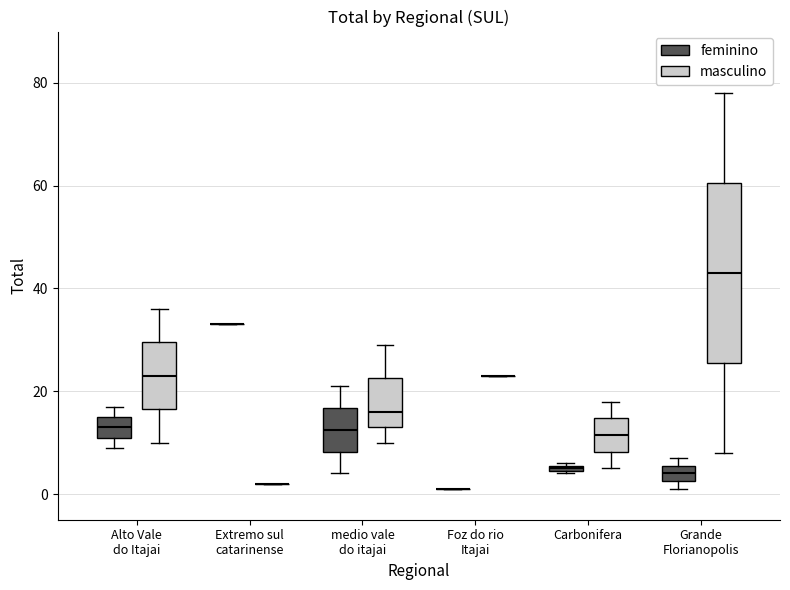

Comparing the boxes themselves (not the whiskers), which one is the tallest?

Grande Florianopolis (masculino)